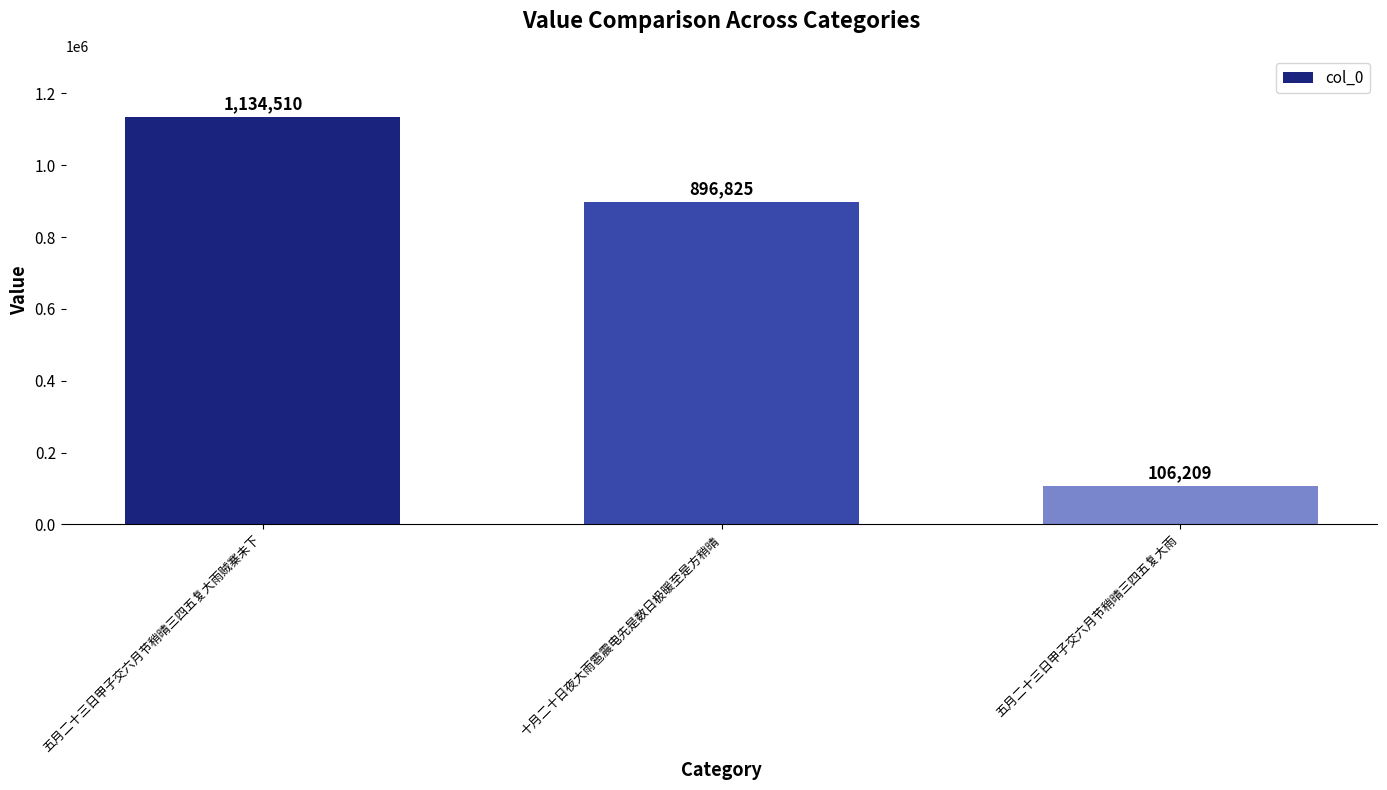

Are the bars grouped side by side (vs. stacked)?

No